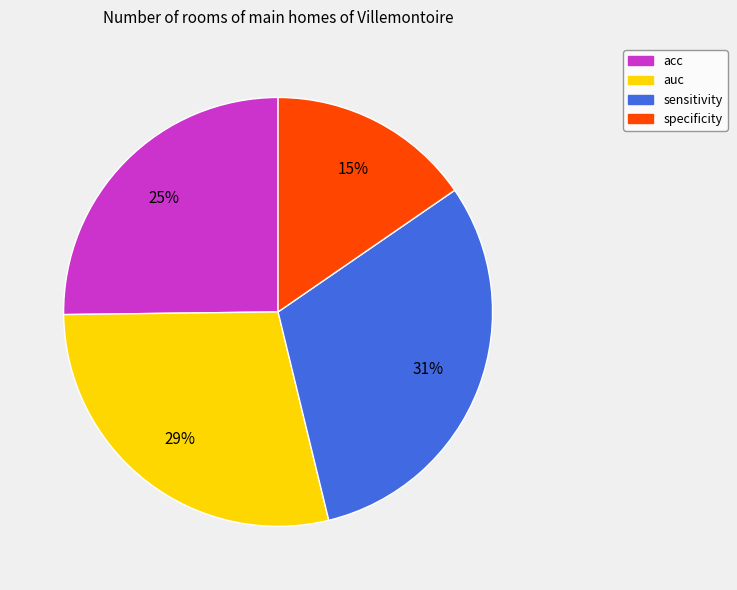

Rank the categories by value from lowest to highest.

specificity, acc, auc, sensitivity